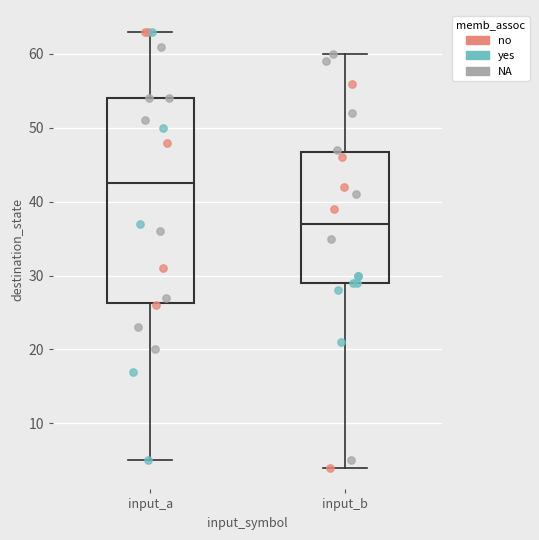

Which box is the tallest, from its lower edge to its upper edge?

input_a